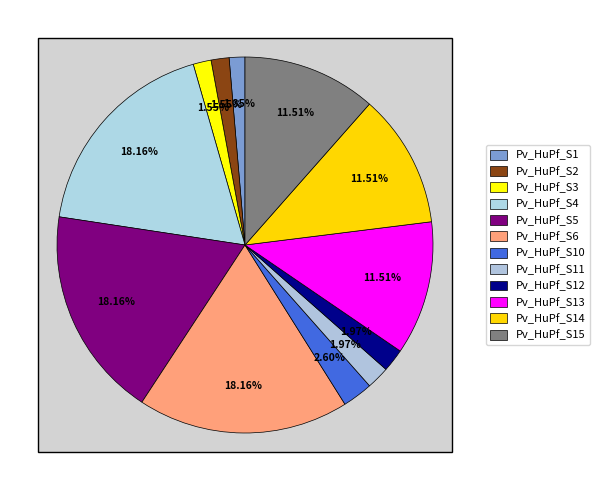

What percentage is the Pv_HuPf_S3 slice, to the nearest percent?

2%